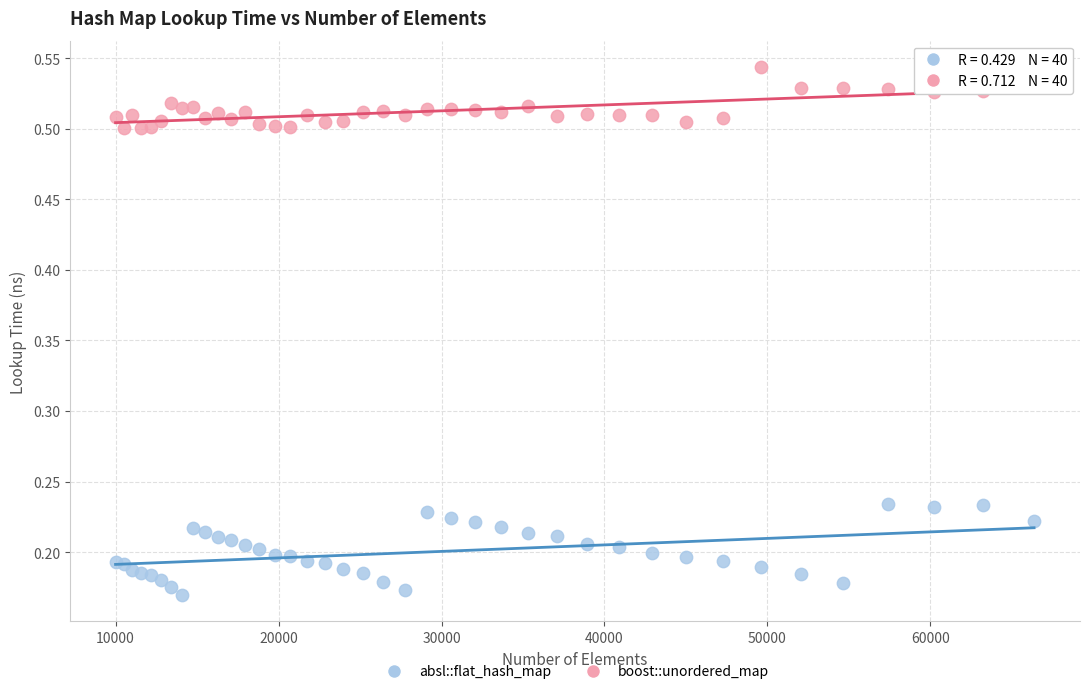

Which series has the largest Y range (max minus min)?

absl::flat_hash_map